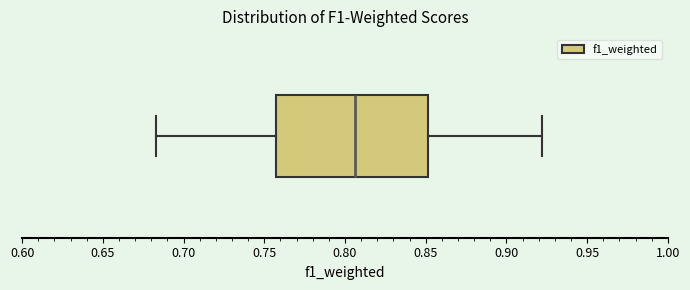

Transcribe this box plot: give where the median line is, the range the box spans, and where the two whiskers end, as read against the x-axis. The values are not printed on the chart, so give them approximately, as read against the axis.

median 0.805, box 0.755 to 0.850, whiskers 0.685 to 0.920